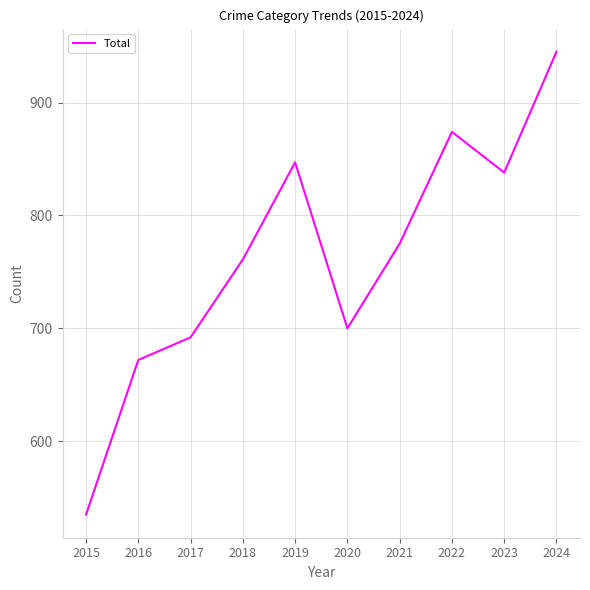

Which label corresponds to the largest value in the chart?

2024